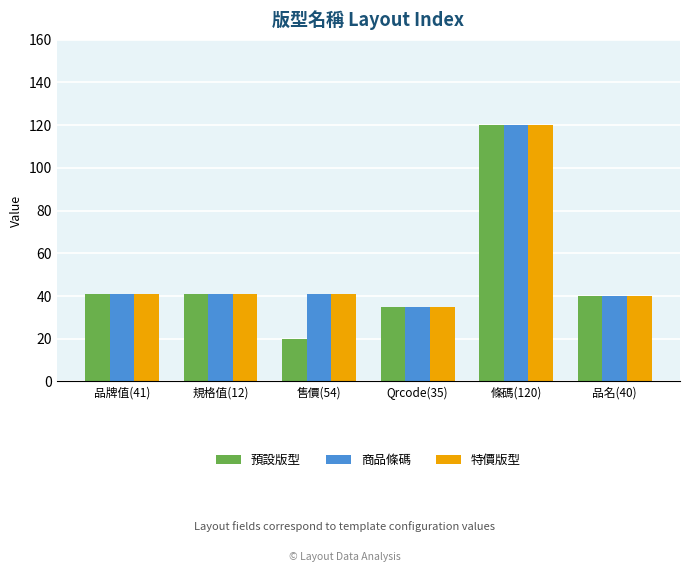

At which category is the sum across all series the highest?

條碼(120)